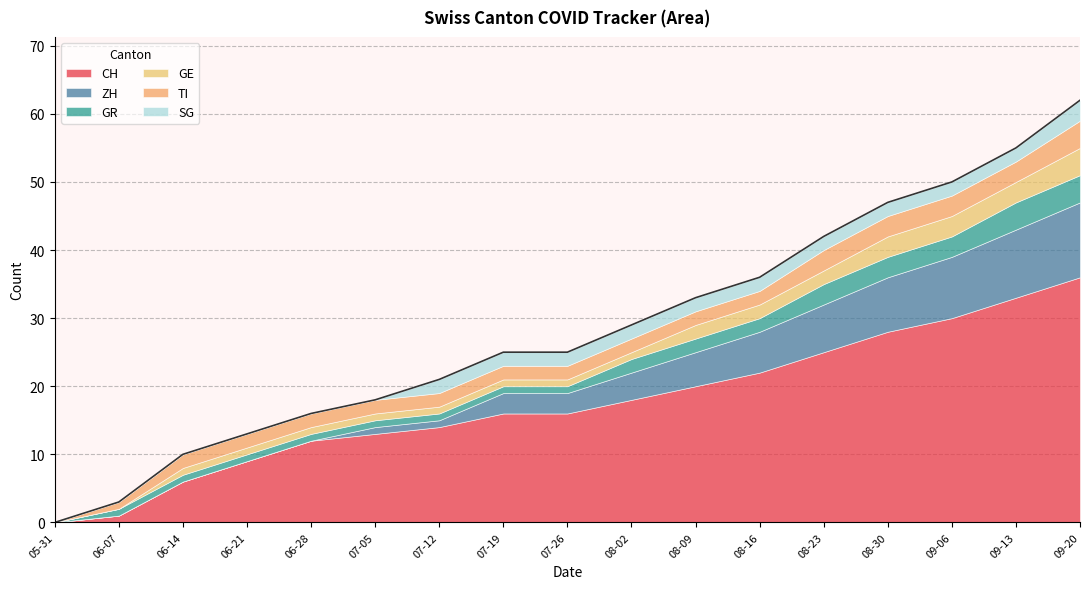

How many data points in TI are above 2?

5